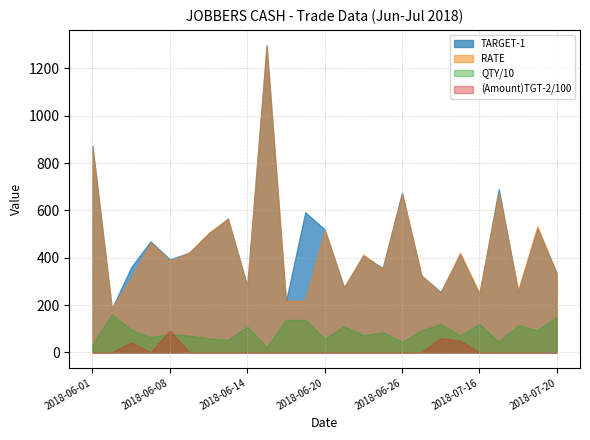

What is the maximum value shown in the chart?

1298.0